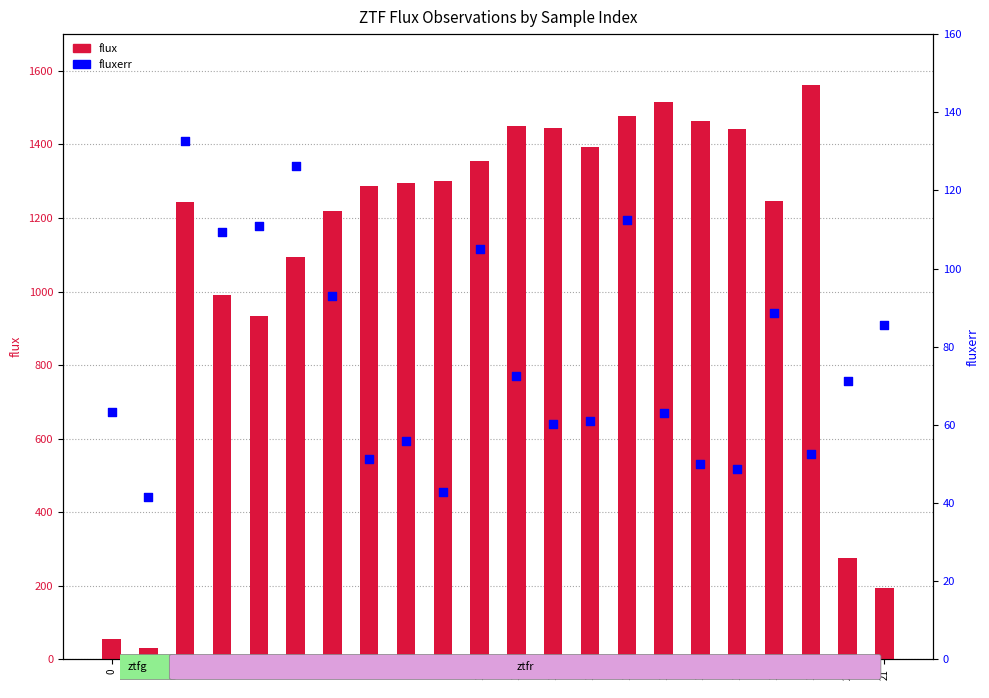

What is the total value across all series at 16?

1512.5